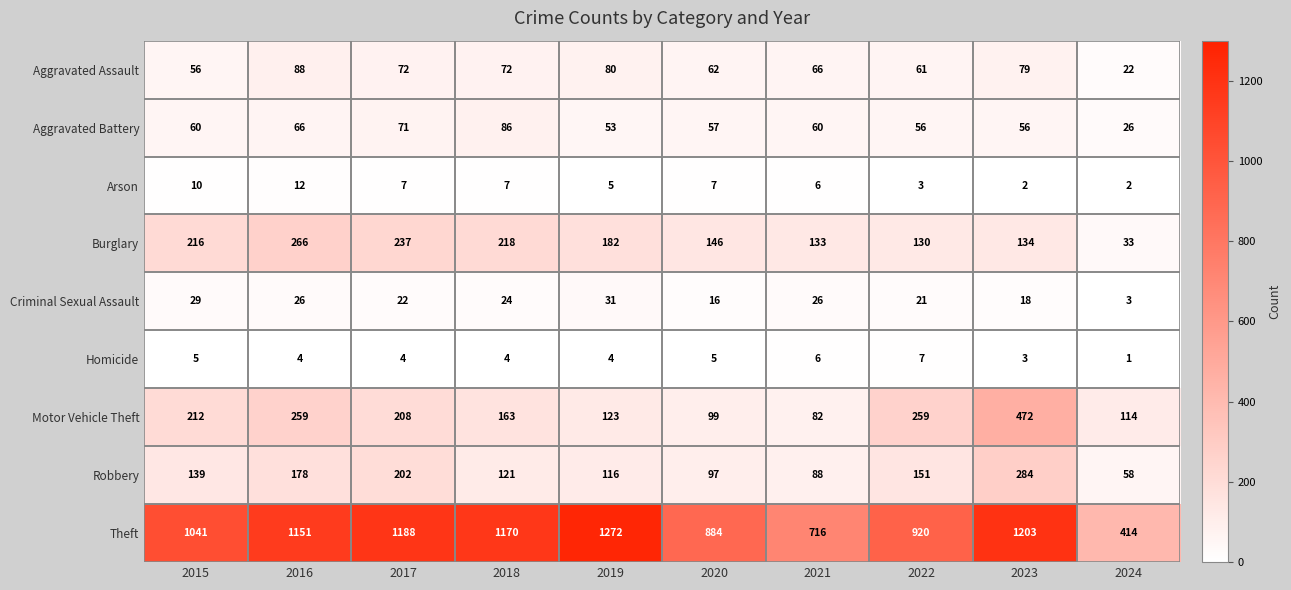

What is the minimum value shown in the chart?

1